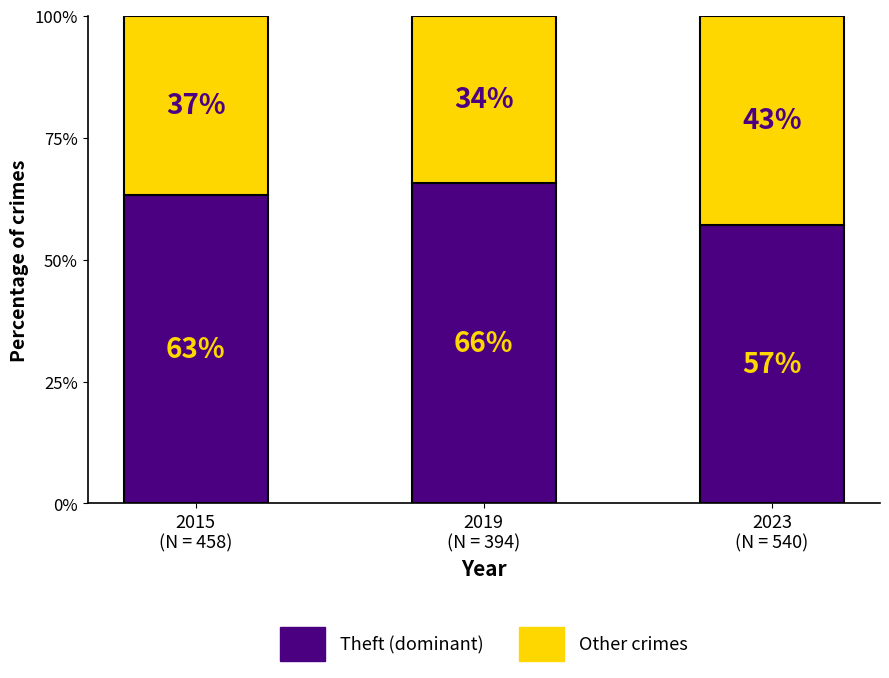

What is the average value of the Theft (dominant) series?

62.0